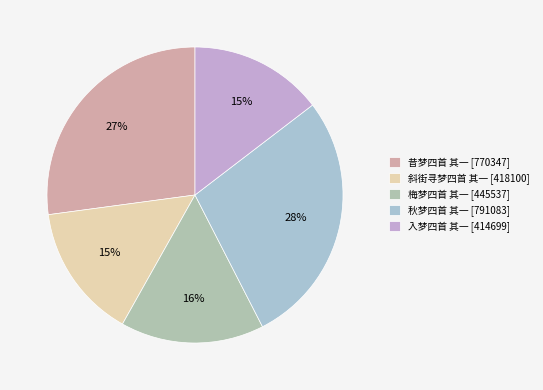

How much of the chart is everything except 秋梦四首 其一?

72.1%